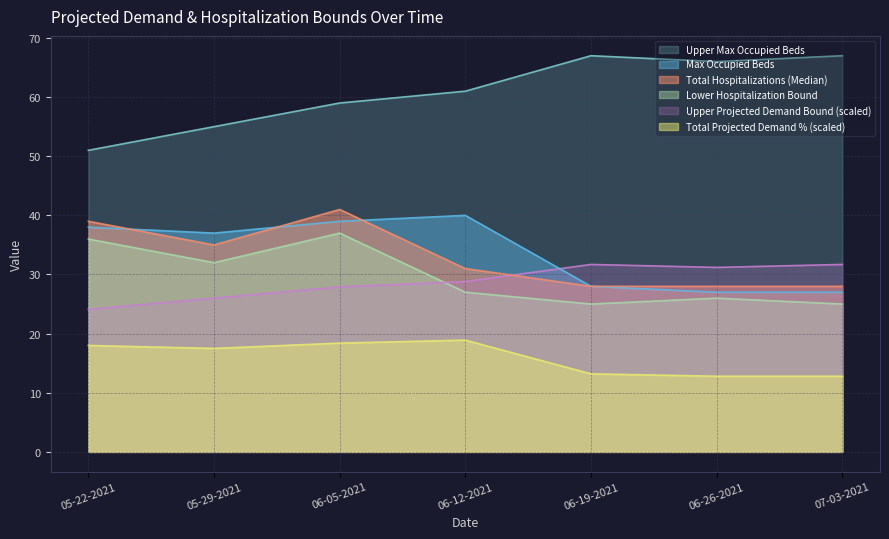

Between 06-19-2021 and 07-03-2021, which series saw the biggest shift?

Max Occupied Beds